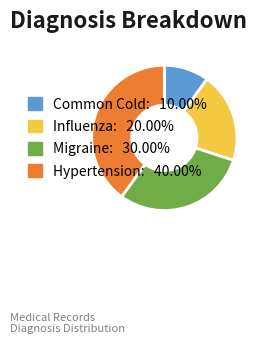

Is there a majority slice in this chart?

No